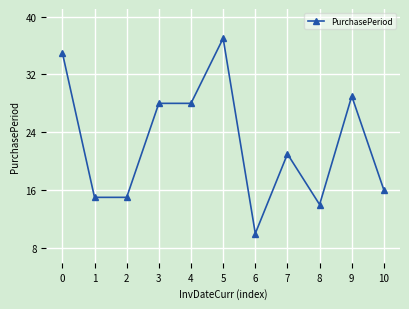

At which label is the value closest to 23?

7